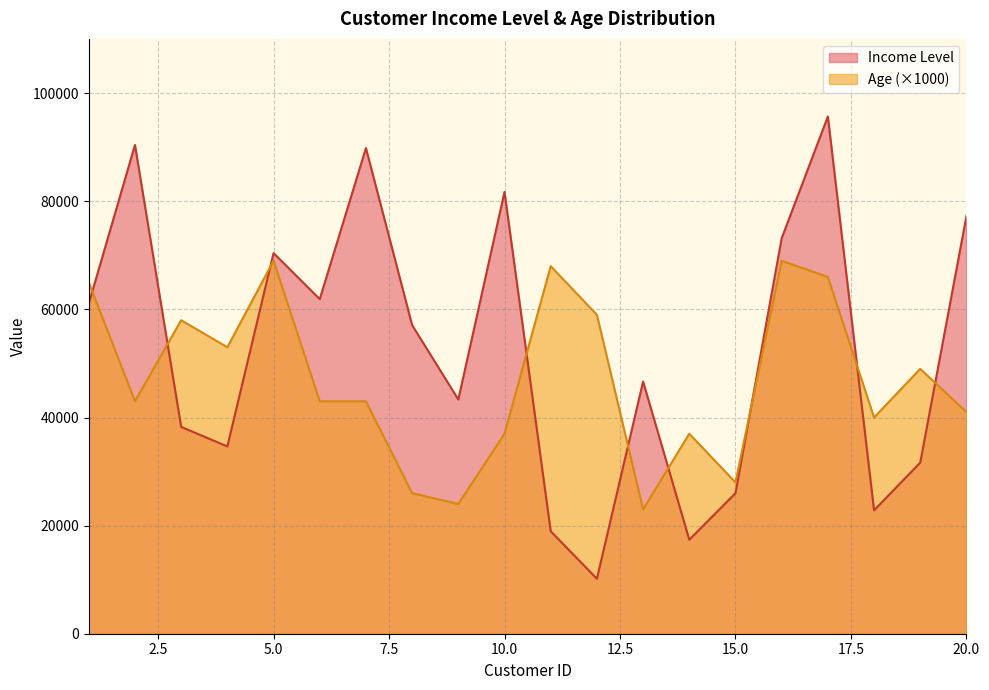

At how many categories does at least one series exceed 75383?

5